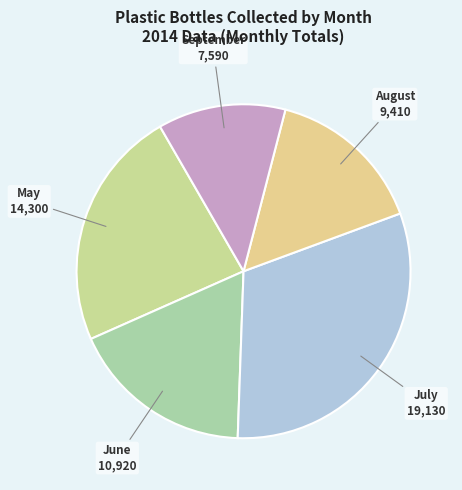

Do August and June together represent more than half of the pie?

No